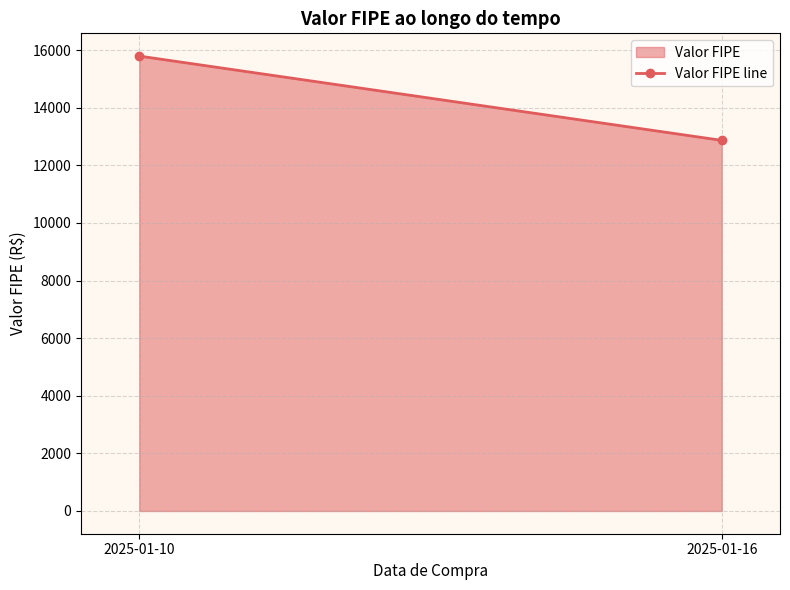

The chart shows a value of 15791 at 2025-01-10. True or false?

True